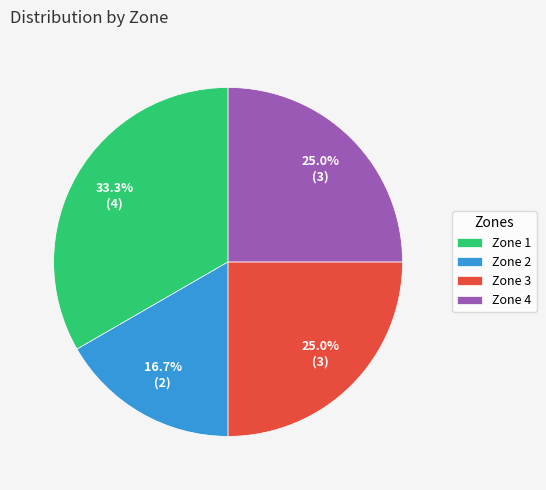

To the nearest percent, what is the combined percentage of Zone 1 and Zone 4?

58%